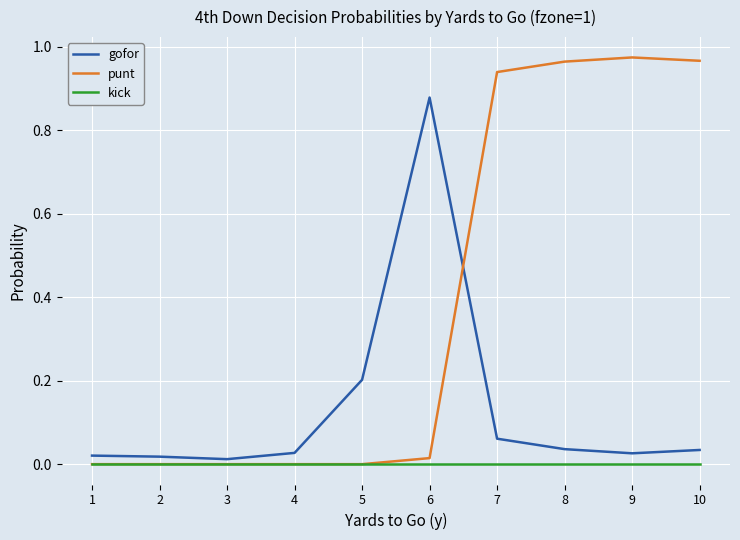

True or false: kick has a value of 0.0 at 7.

True